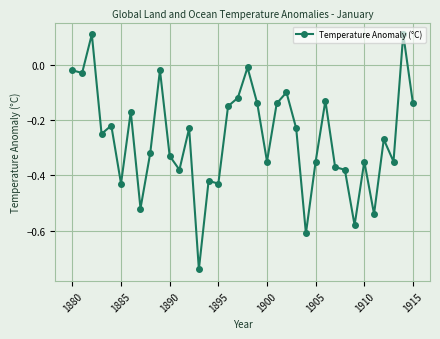

What is the sum of all values?

-9.6